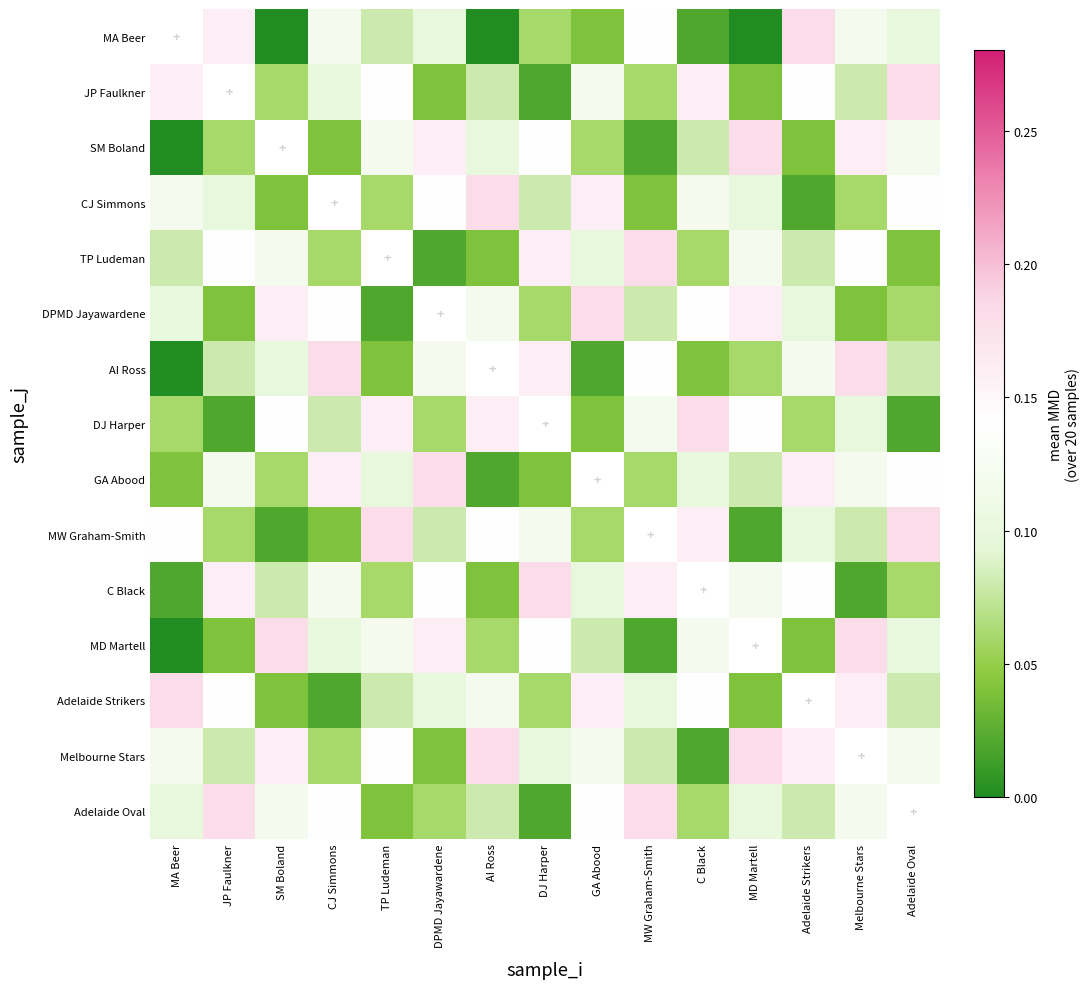

At which label is DPMD Jayawardene closest to 0?

TP Ludeman